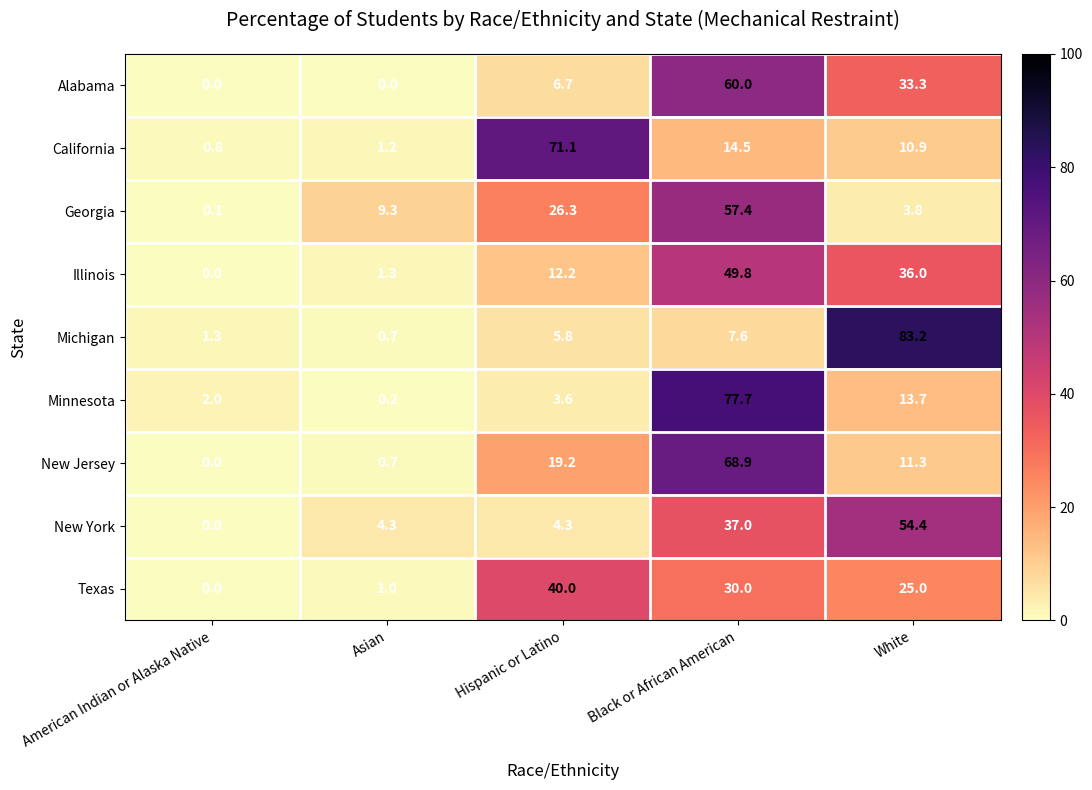

At how many categories does at least one series exceed 28?

3